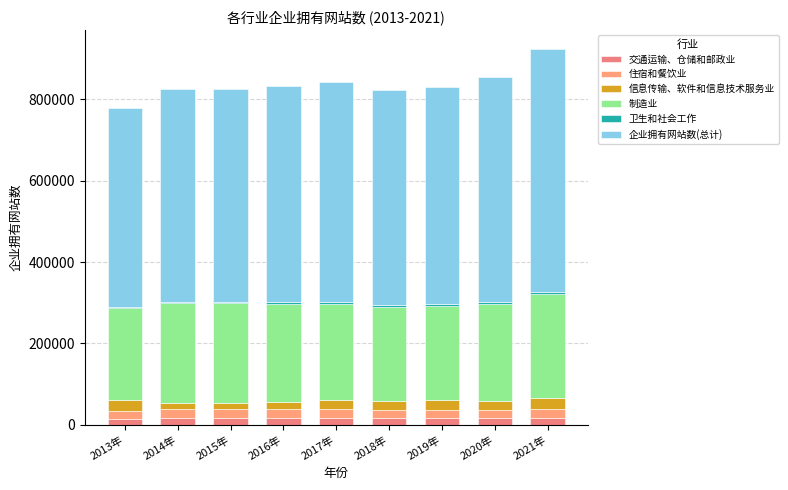

What is the difference between the second highest and minimum values in the 交通运输、仓储和邮政业 series?

3553